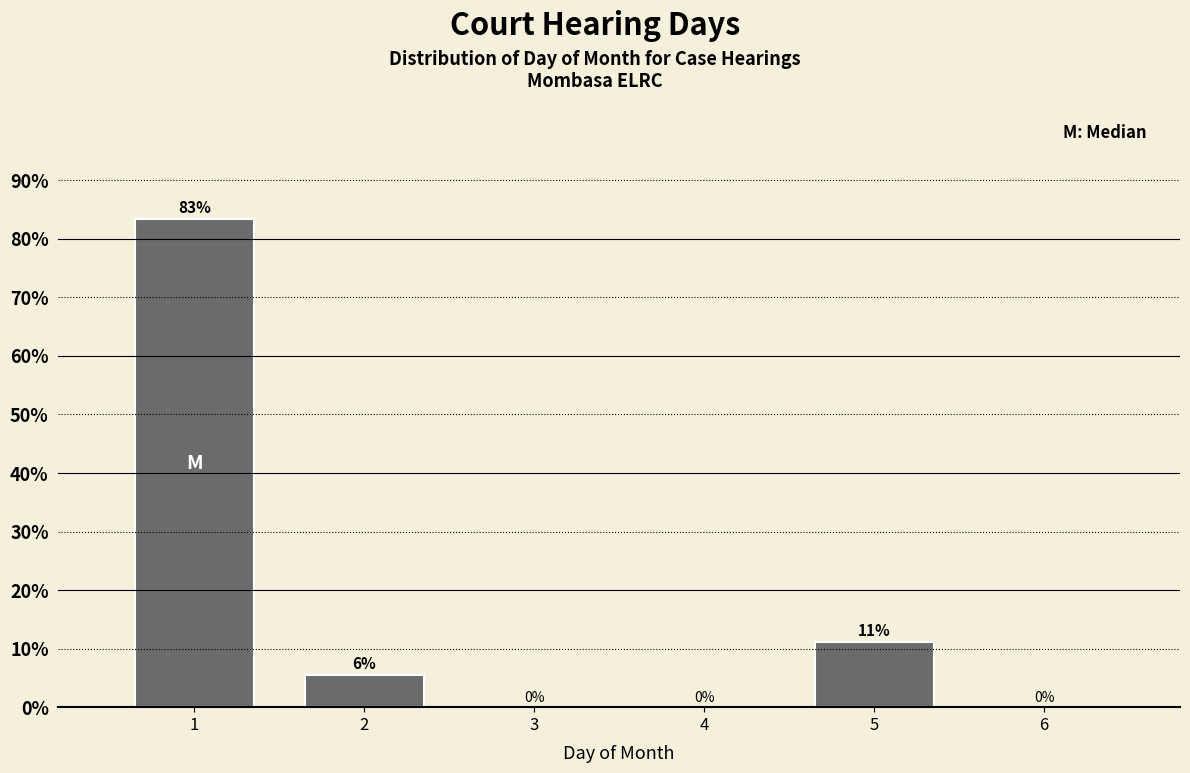

What is the greatest value displayed?

83.3